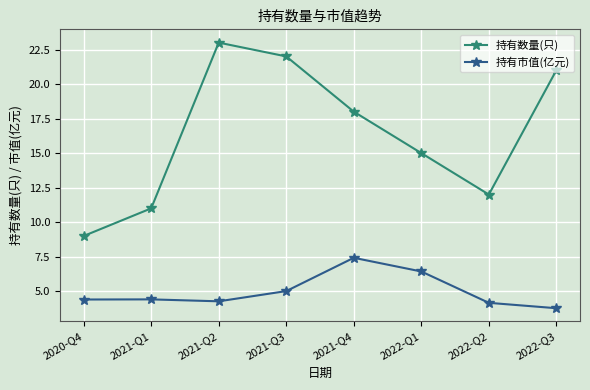

Which series has the largest range (max minus min)?

持有数量(只)